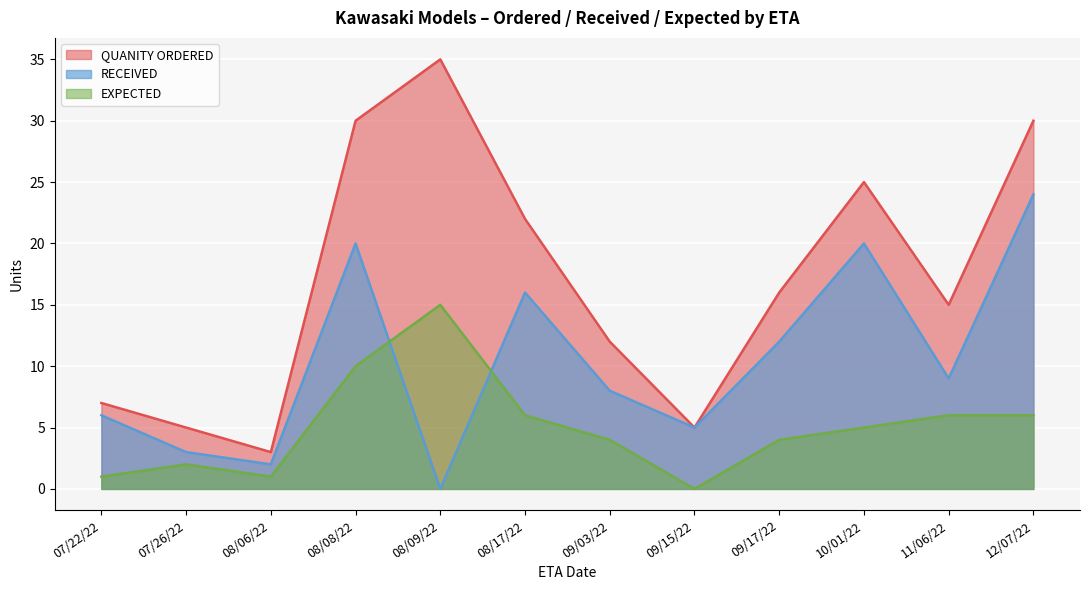

How many lines are shown in the chart?

3